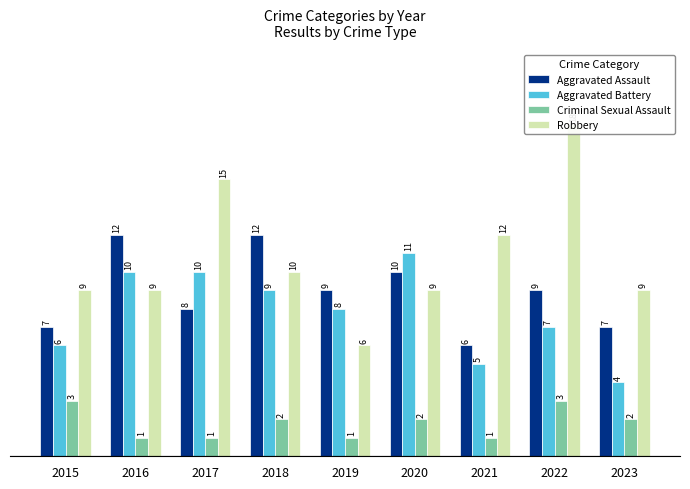

What is the maximum value for Aggravated Battery?

11